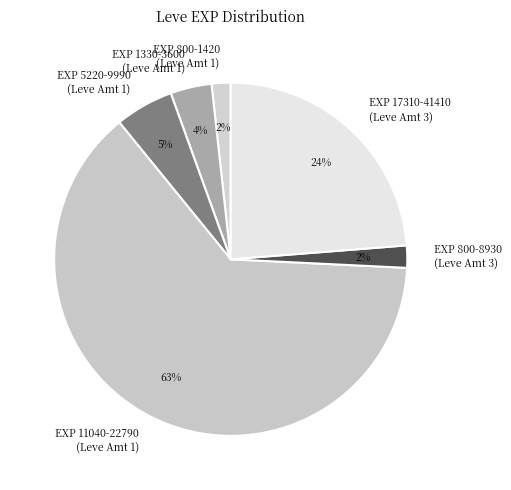

To the nearest percent, what is the average slice percentage?

17%